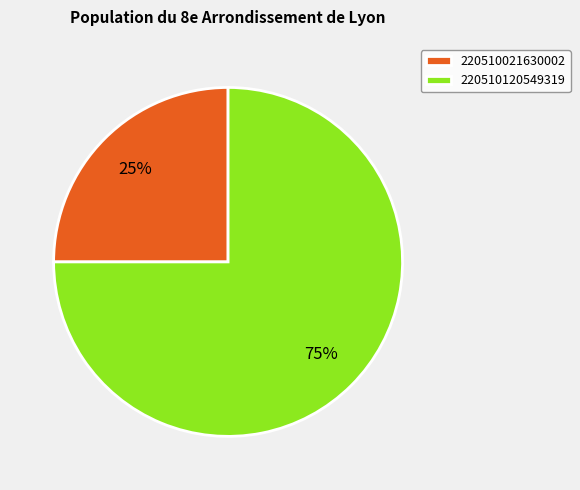

Rank the categories by value from highest to lowest.

220510120549319, 220510021630002